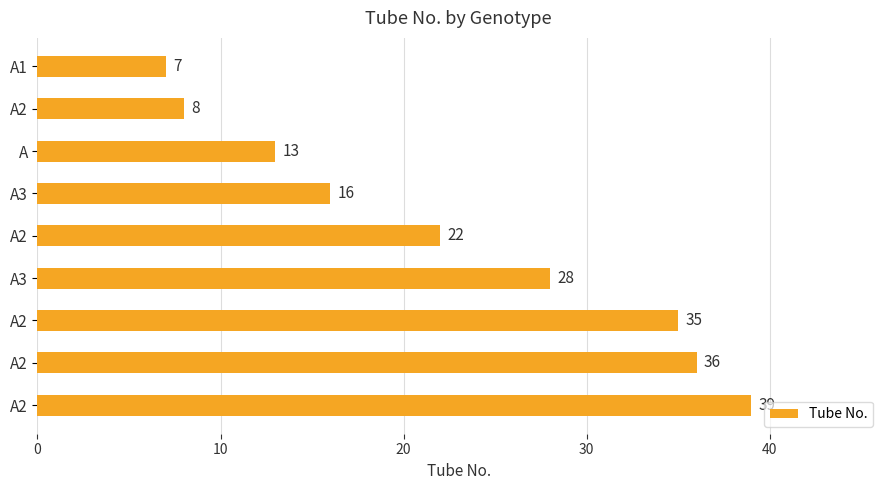

Does the chart contain any negative values?

No